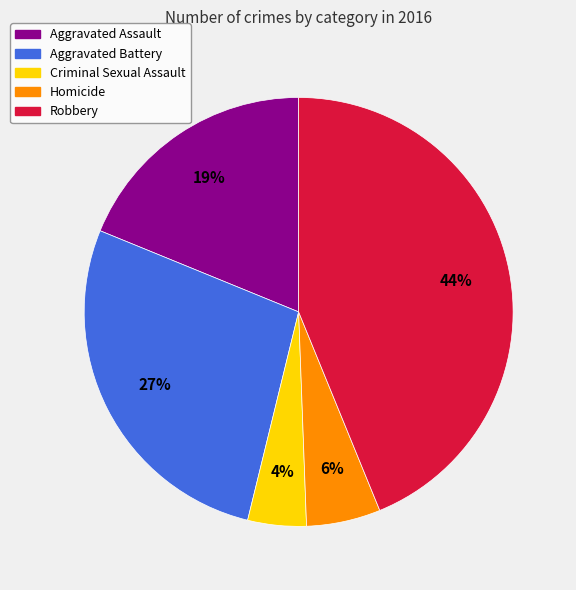

To the nearest percent, what portion does Aggravated Assault represent?

19%